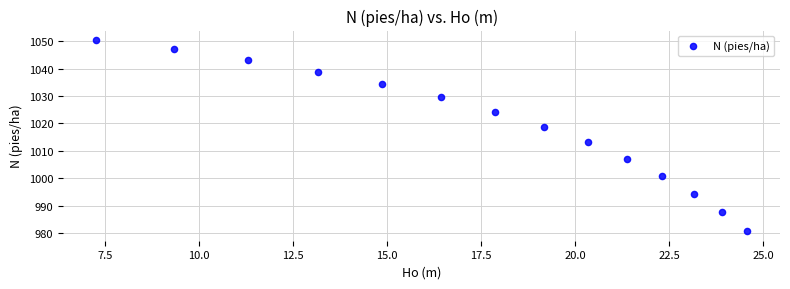

What Y value in the scatter plot is closest to 1015?

1013.1